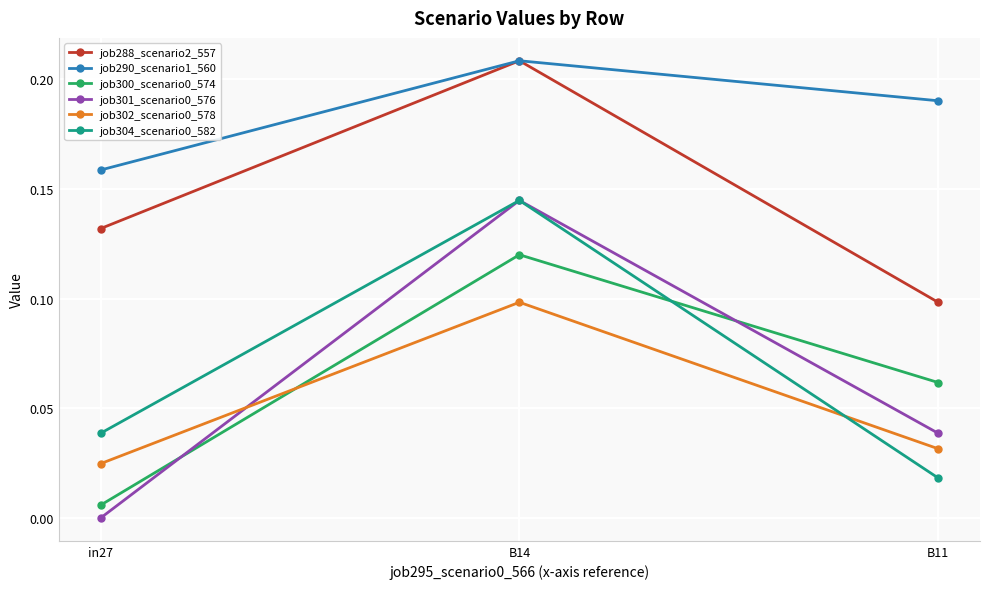

Does the chart display data point markers on the line(s)?

Yes